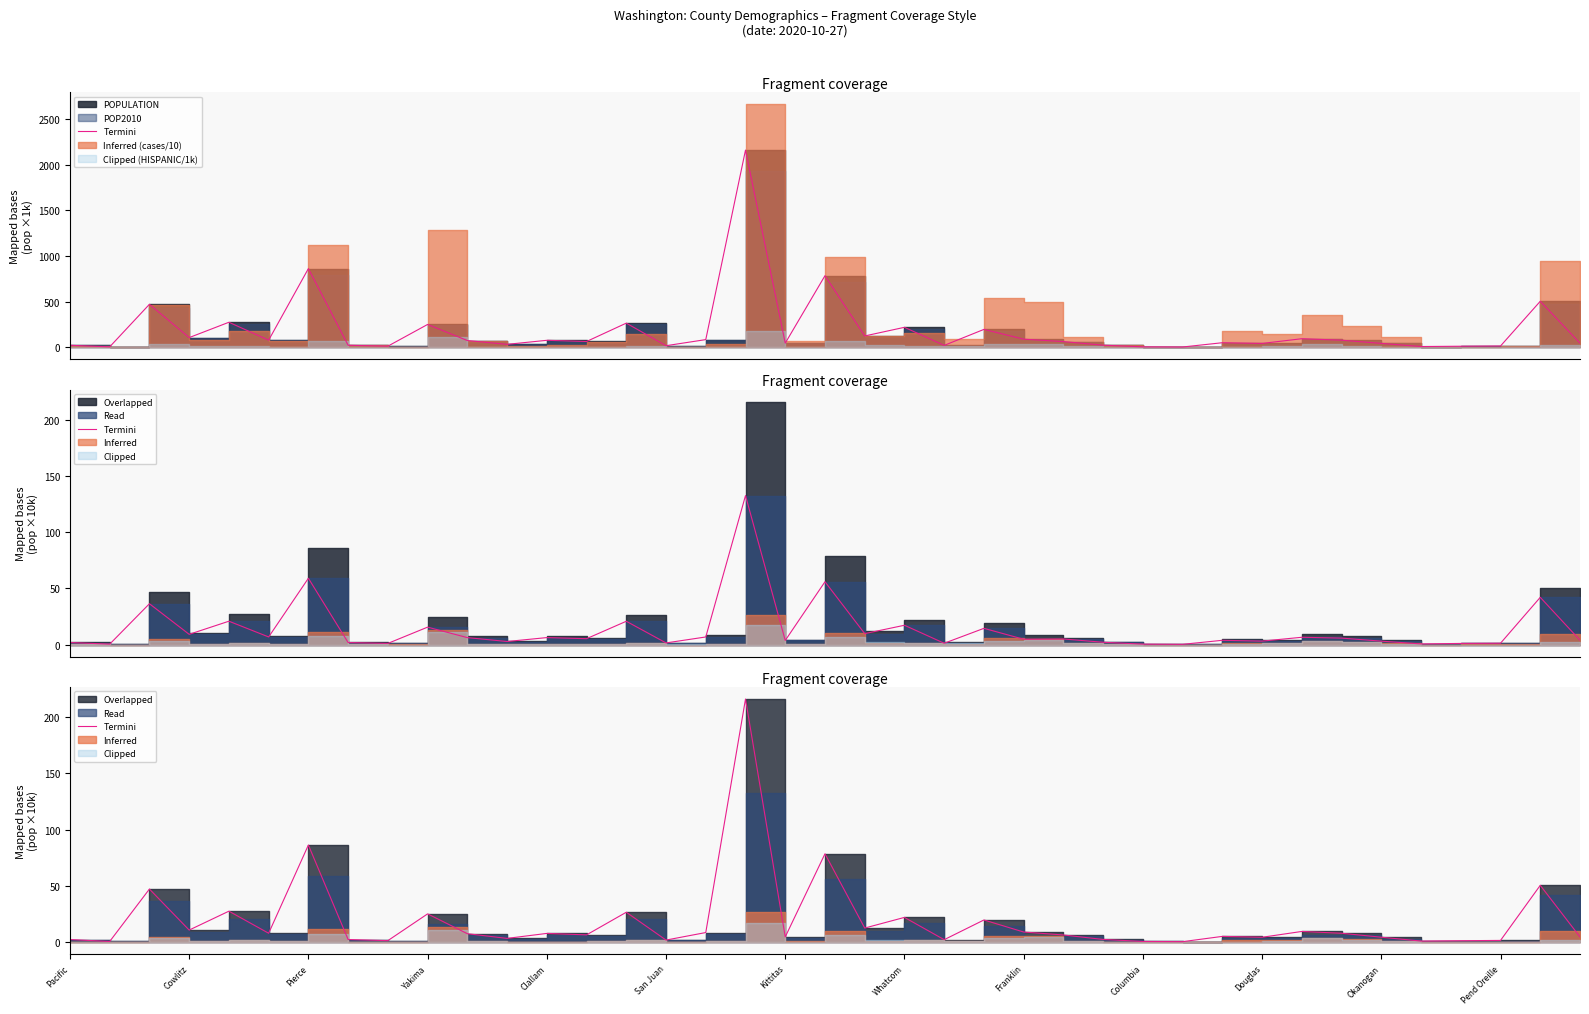

What is the change in value from Columbia to Okanogan?

+3.8